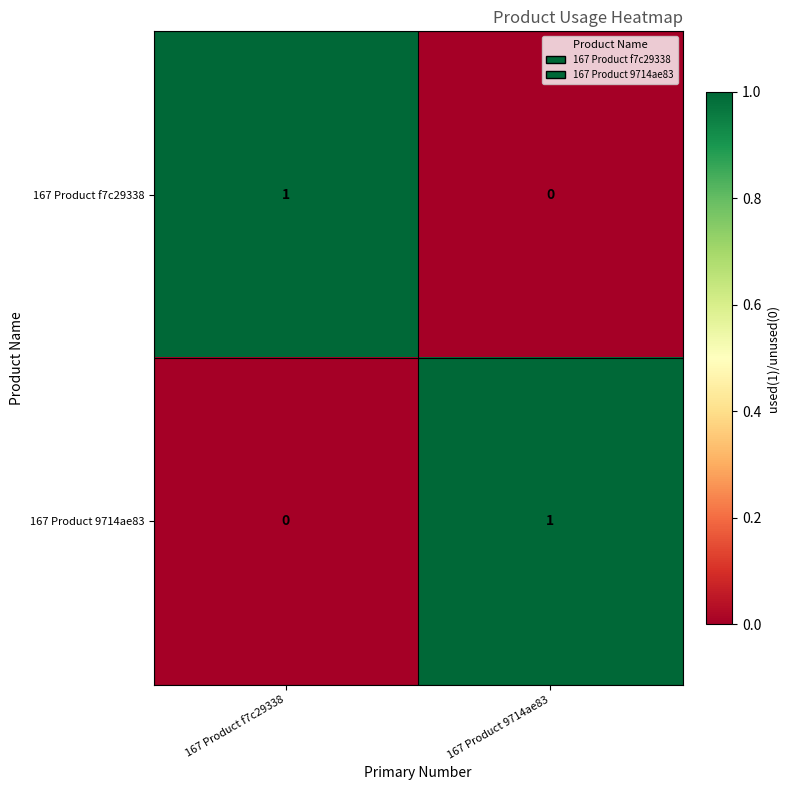

Is the value of 167 Product f7c29338 at 167 Product f7c29338 greater than the value of 167 Product 9714ae83 at 167 Product f7c29338?

Yes